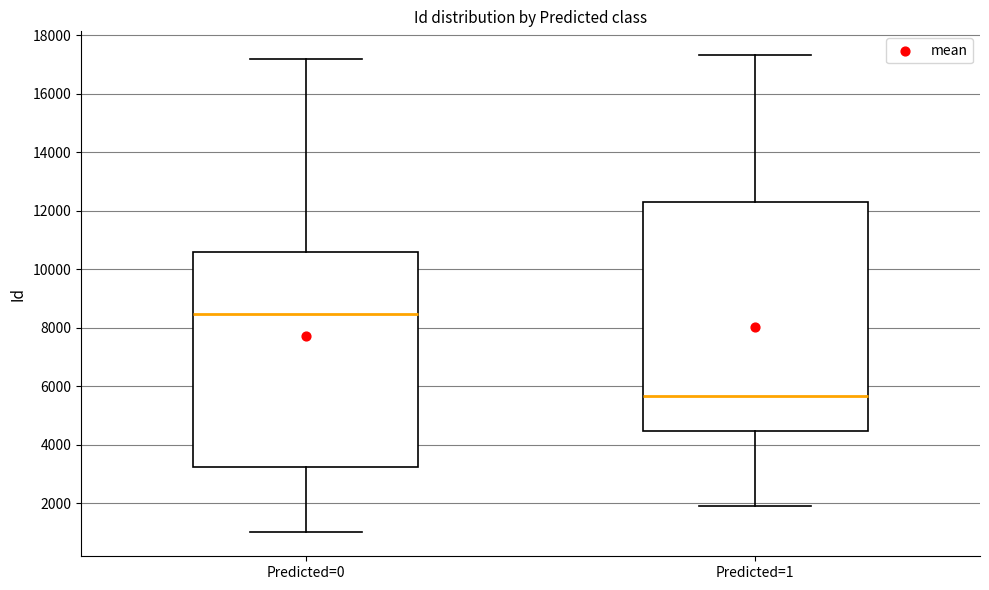

Which box is the tallest, from its lower edge to its upper edge?

Predicted=1